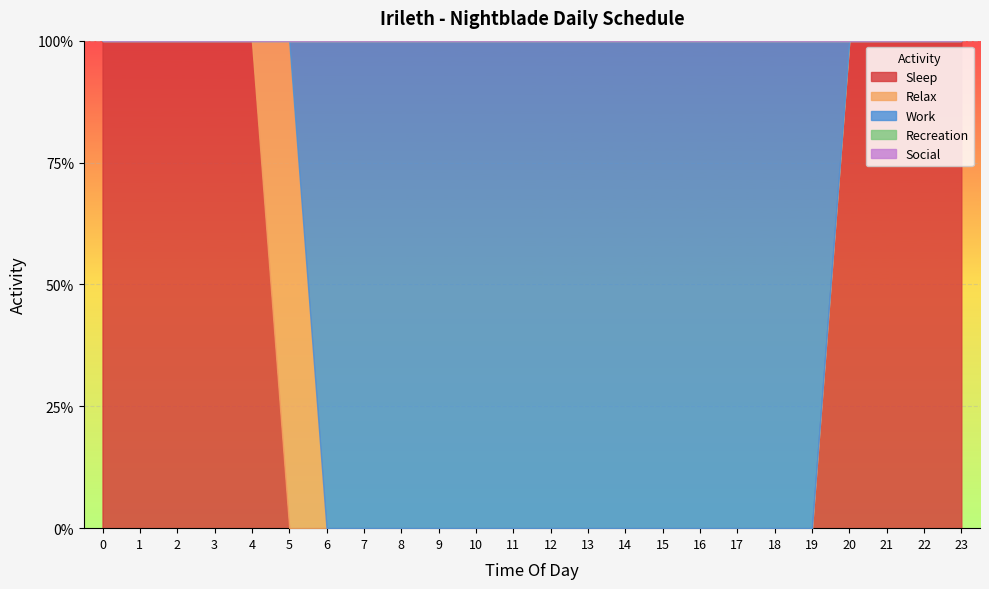

True or false: Social has a value of 0 at 23.

True